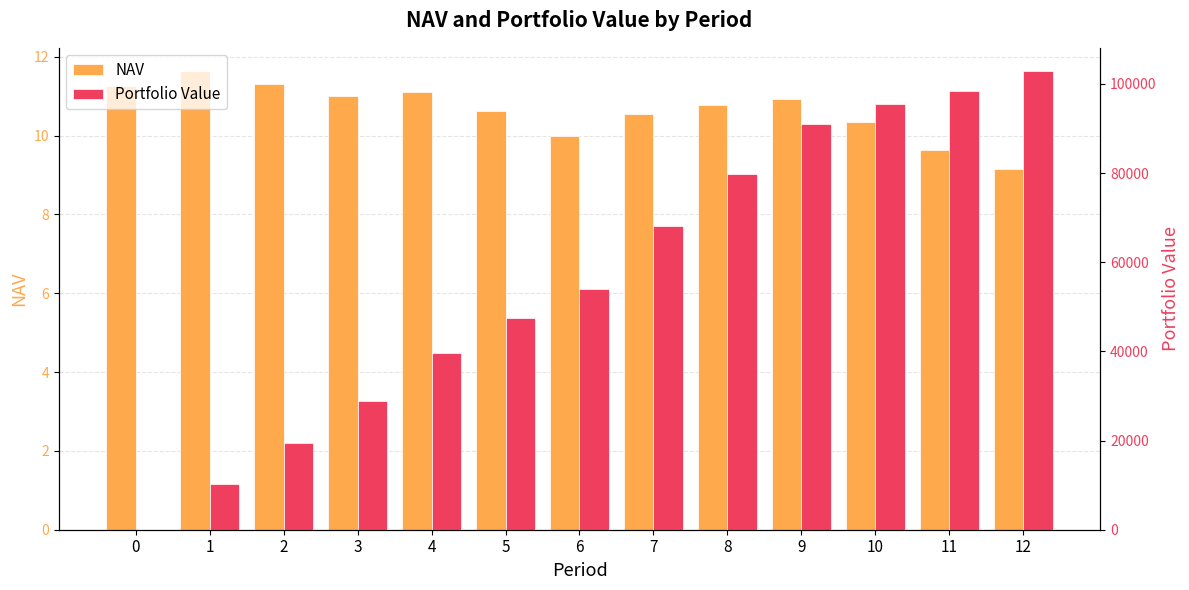

How many data points does each series have?

13